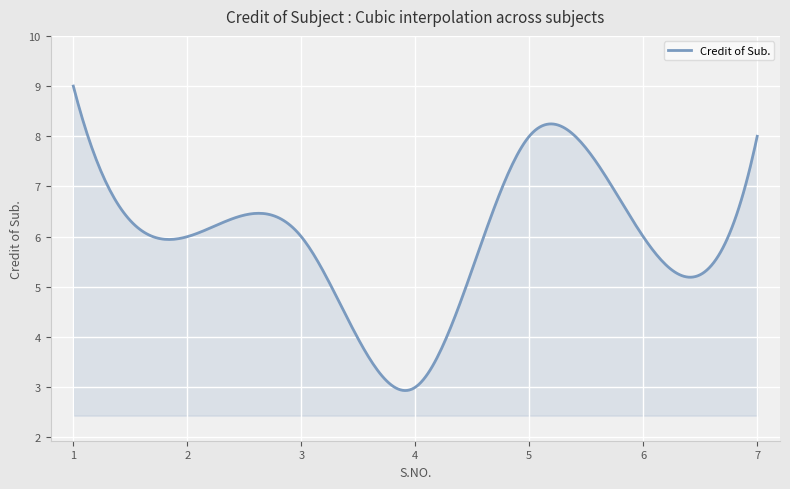

What is the difference between the maximum and minimum values?

6.1